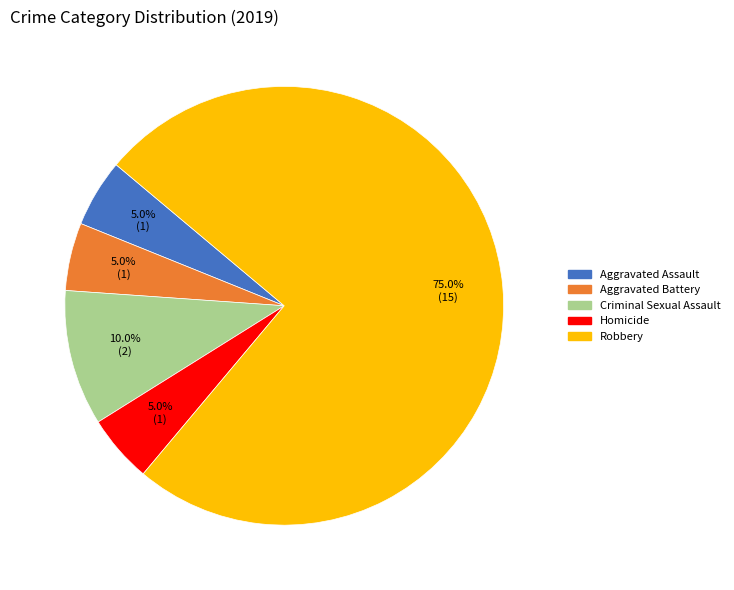

Count the number of slices in the pie.

5